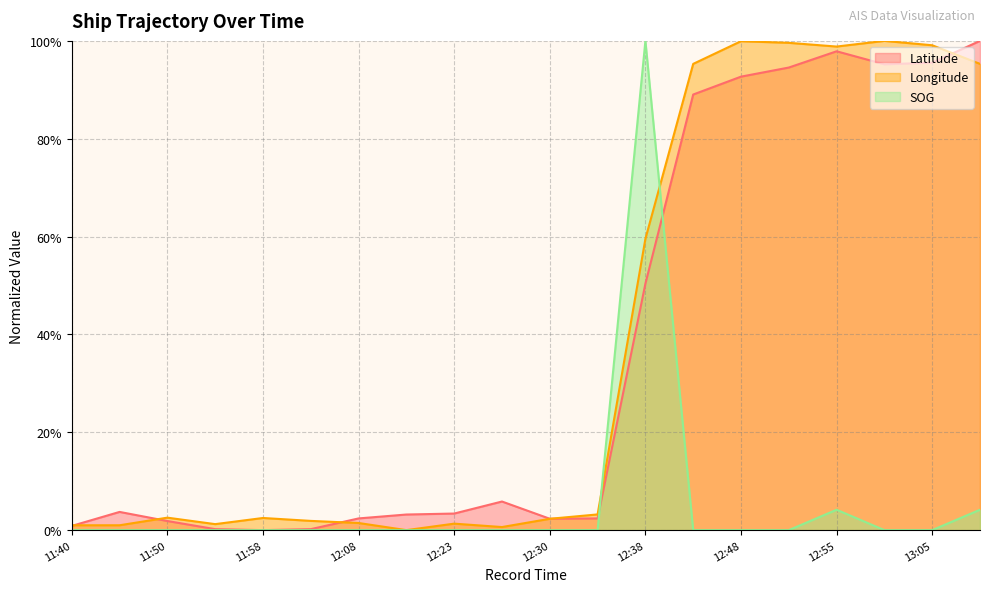

Reading left to right, extract all data points from this chart.

Latitude: 0.9	3.7	1.9	0.2	0.0	0.2	2.4	3.2	3.4	5.8	2.3	2.4	50.4	89.0	92.7	94.6	97.9	95.2	95.5	100.0
Longitude: 1.0	1.0	2.5	1.2	2.5	1.9	1.5	0.0	1.3	0.6	2.3	3.2	59.5	95.3	99.9	99.6	98.8	100.0	99.1	95.3
SOG: 0.0	0.0	0.0	0.0	0.0	0.0	0.0	0.0	0.0	0.0	0.0	0.0	100.0	0.0	0.0	0.0	4.2	0.0	0.0	4.2